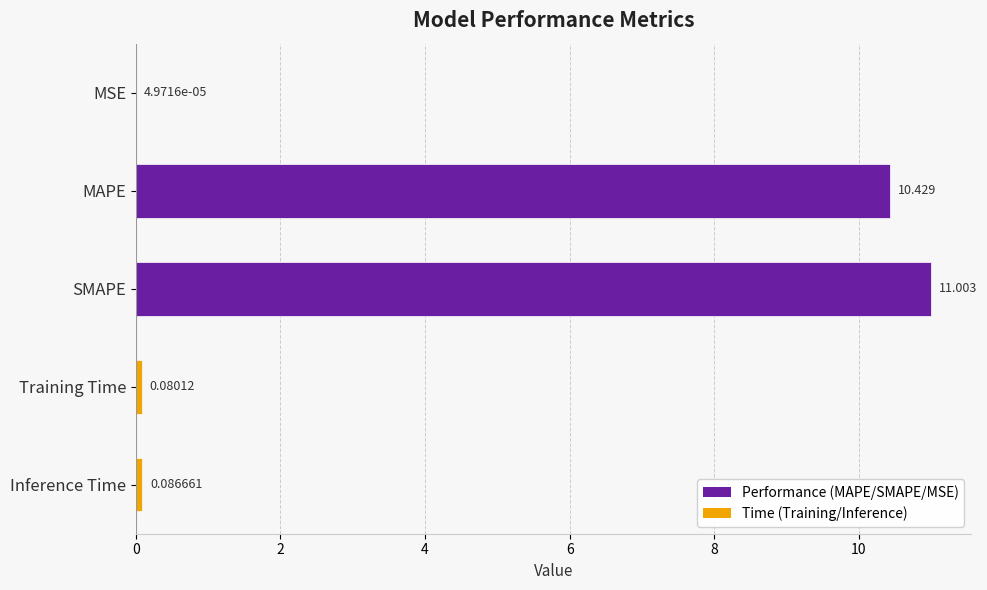

Between MAPE and Training Time, which is larger?

MAPE